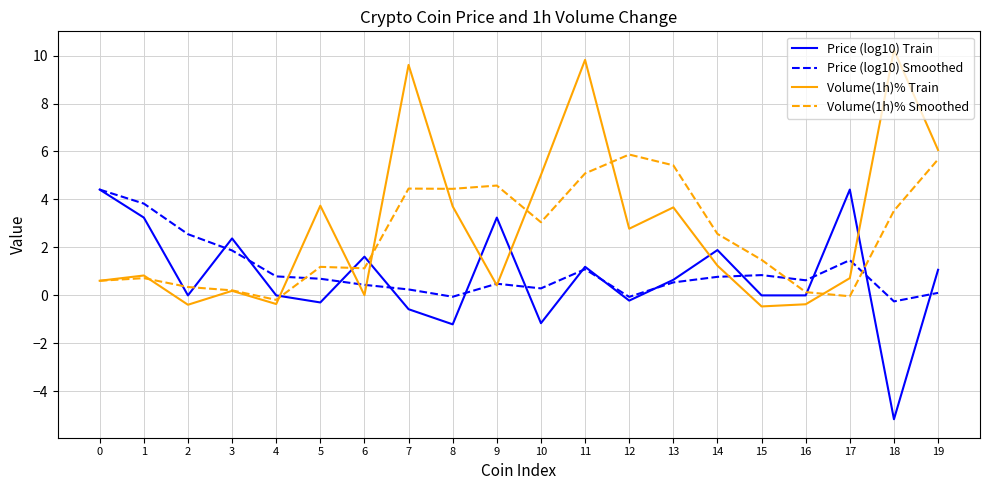

What is the total value across all series at 18?

8.4